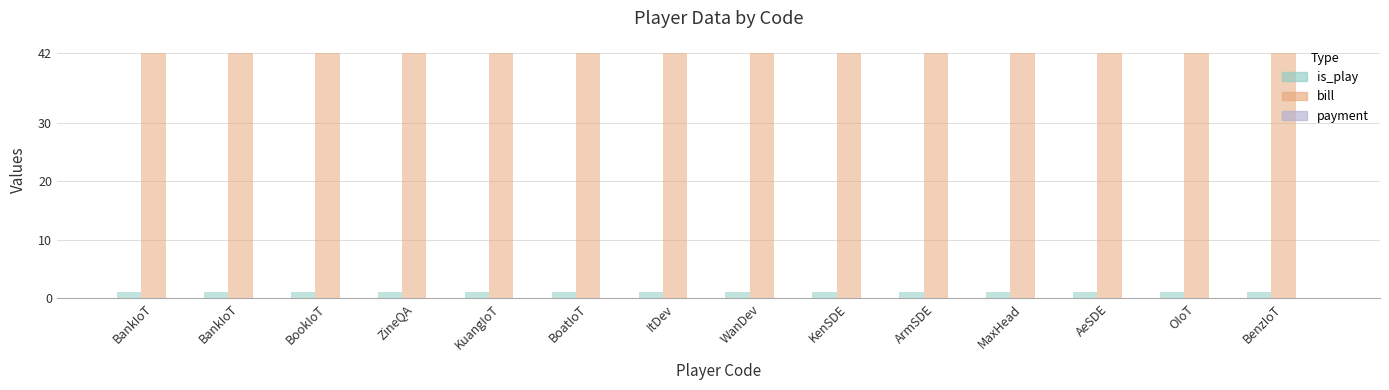

What is the label of the 7th bar from the left?

ItDev